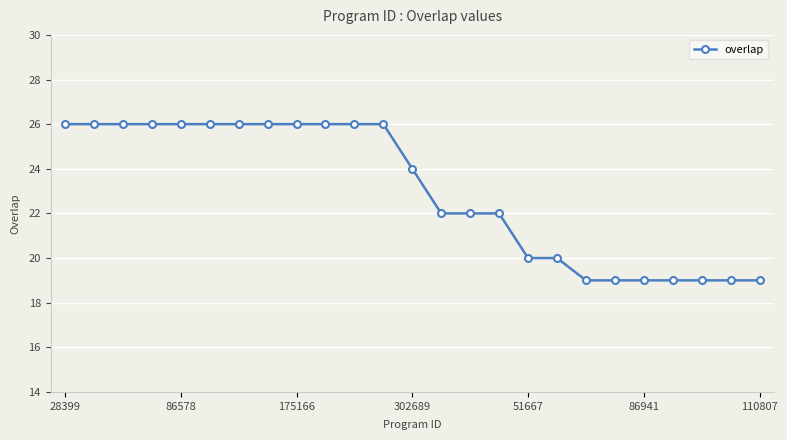

What is the value of the 15th point from the left?

22